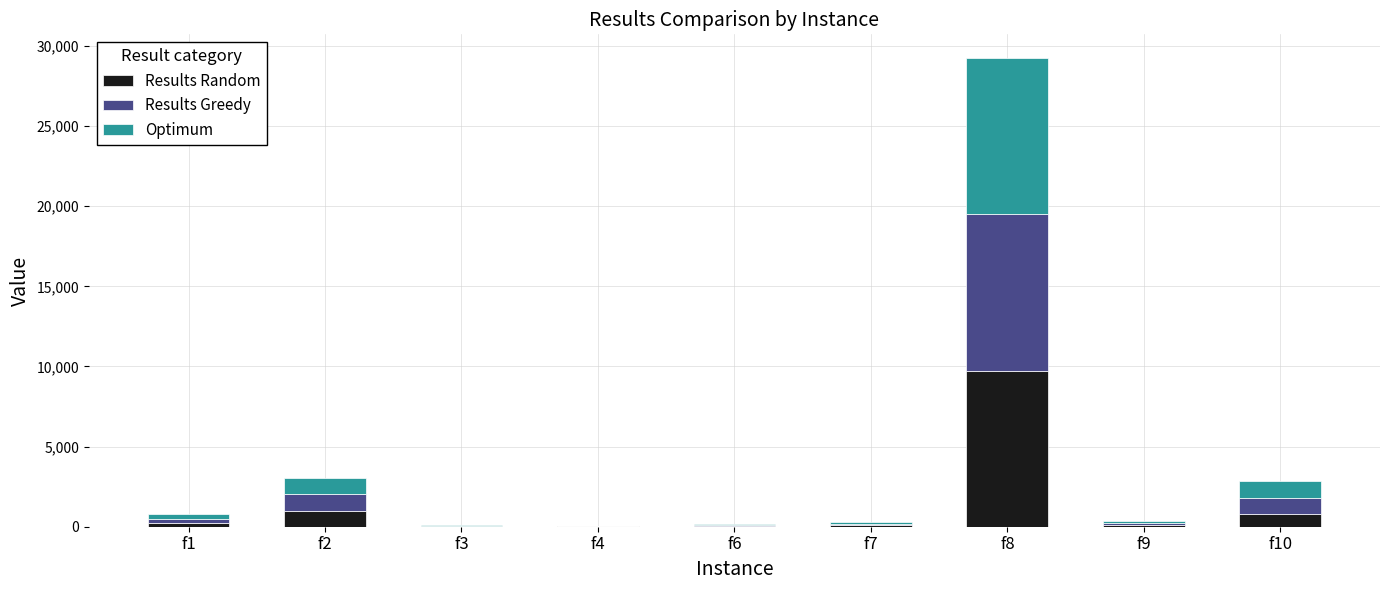

At which label does Results Random reach its peak?

f8